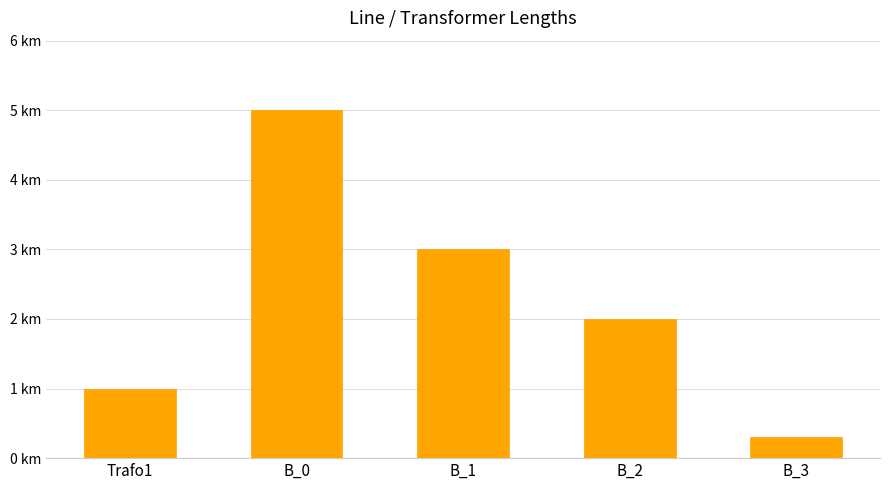

Rank the categories by value from lowest to highest.

B_3, Trafo1, B_2, B_1, B_0